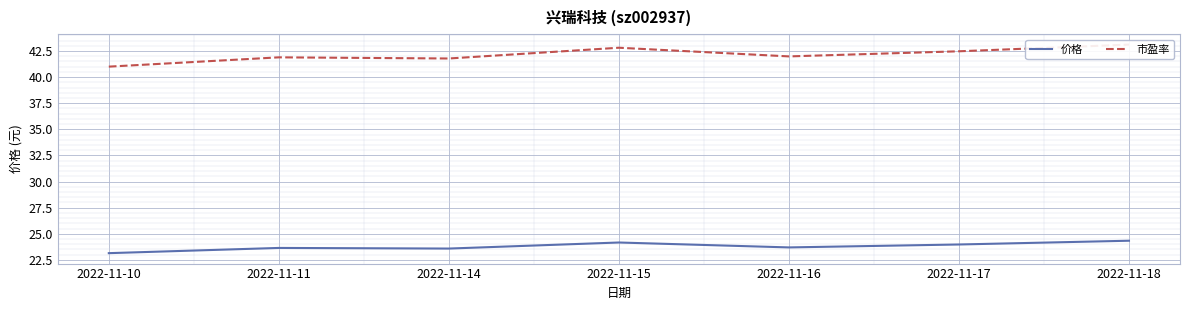

Is this an area chart (filled region under the line)?

No